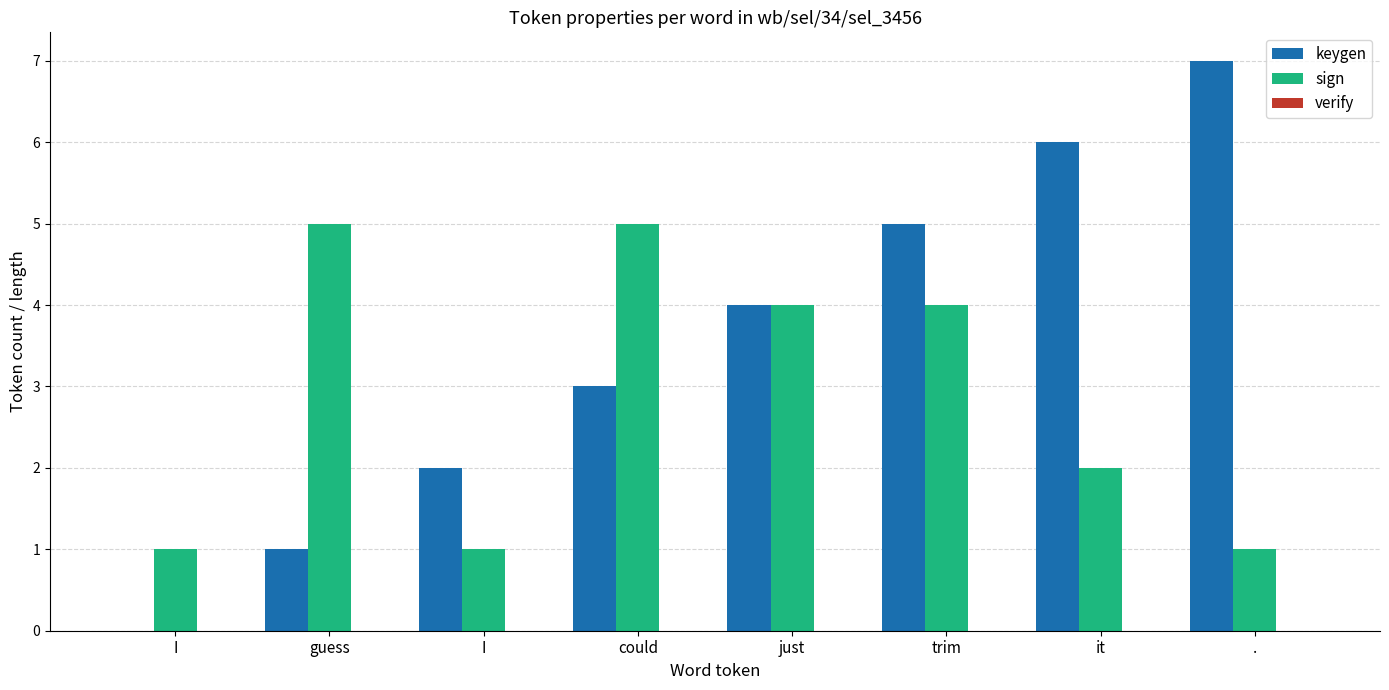

Are the bars horizontal?

No